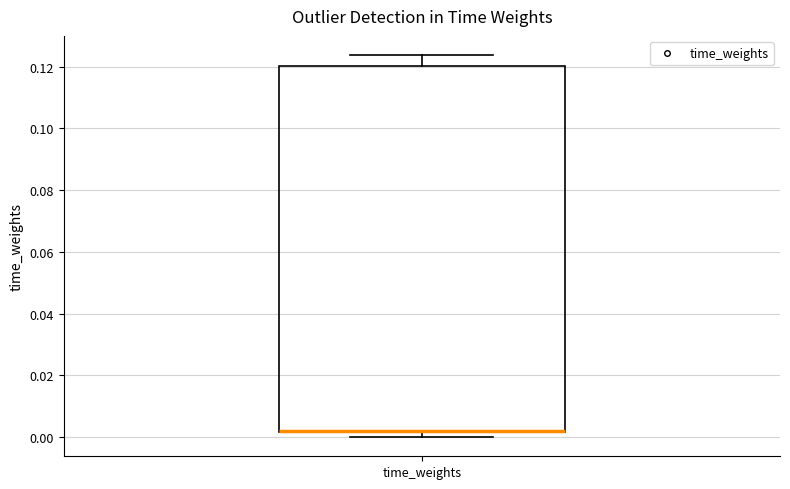

Transcribe this box plot: give where the median line is, the range the box spans, and where the two whiskers end, as read against the y-axis. The values are not printed on the chart, so give them approximately, as read against the axis.

median 0.002 (drawn on the box's lower edge), box 0.002 to 0.120, whiskers 0.000 to 0.124